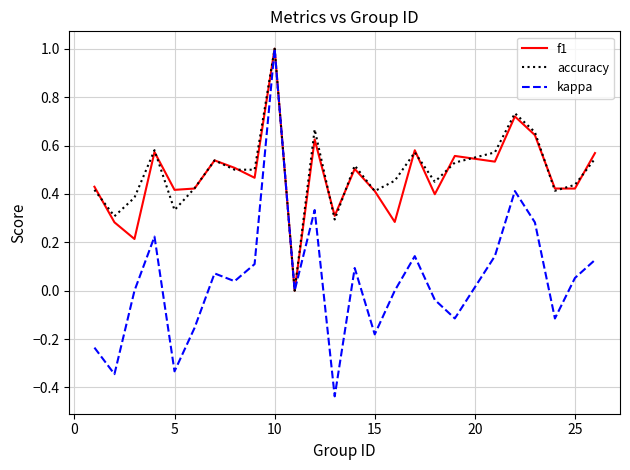

Does the chart have visible grid lines?

Yes